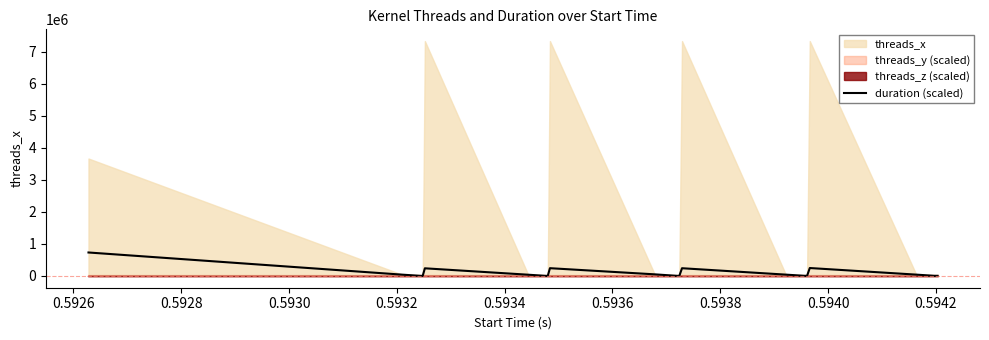

What is the maximum value for duration (scaled)?

734003.2